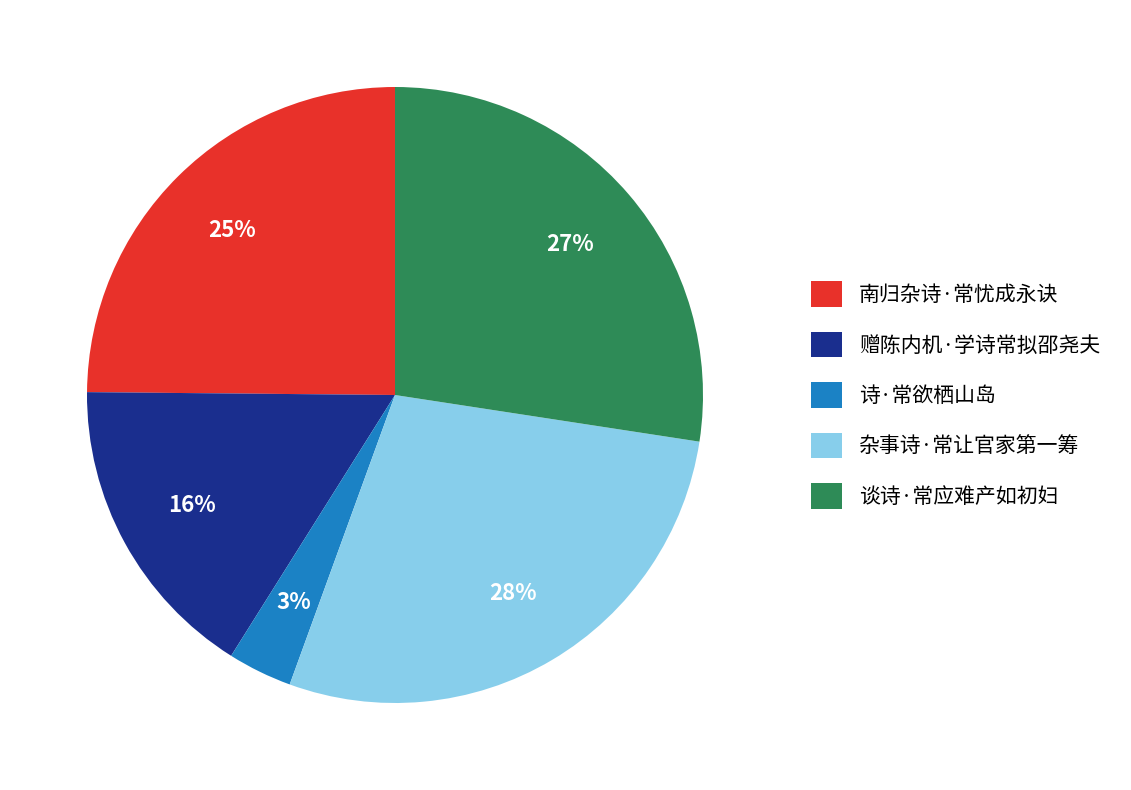

Is the sum of 诗·常欲栖山岛 and 南归杂诗·常忧成永诀 greater than half?

No